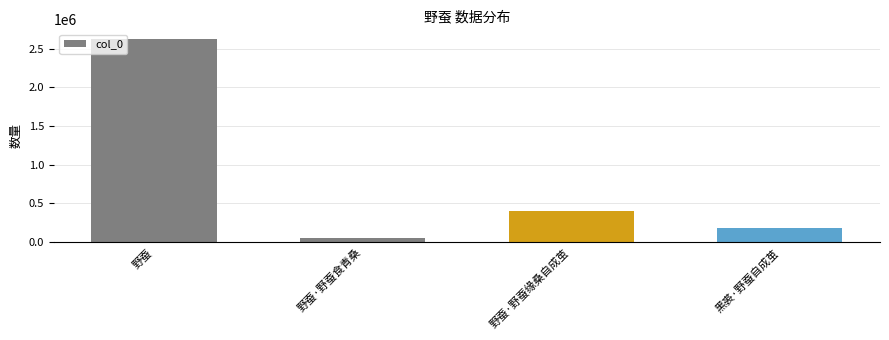

True or false: the data shows 2621613 at 野蚕.

True